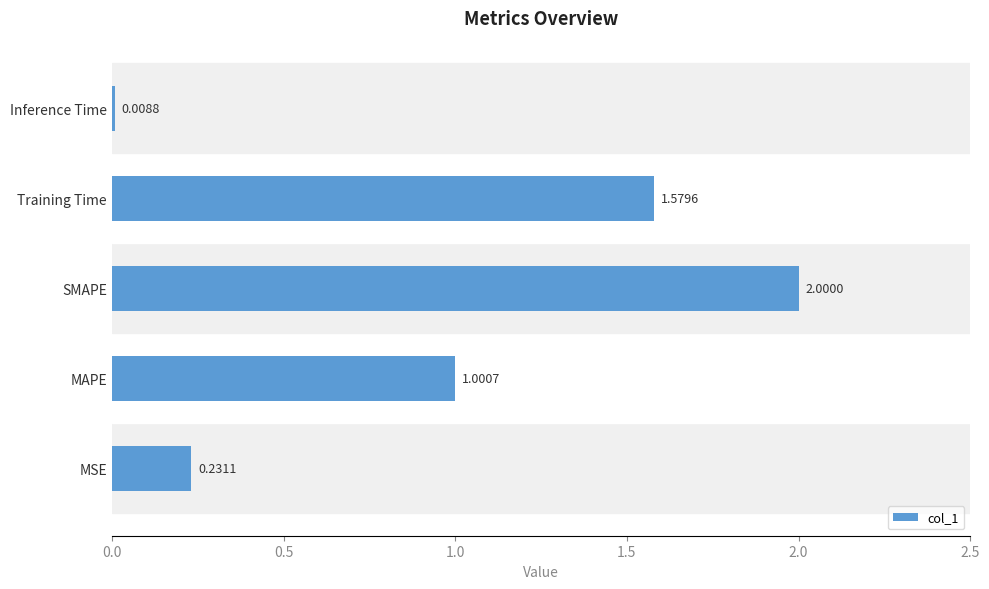

How many data points are less than 1?

2